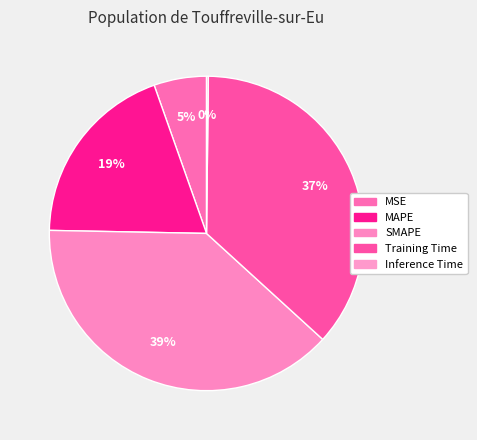

What is the ratio of the value at MSE to the value at Training Time?

0.1